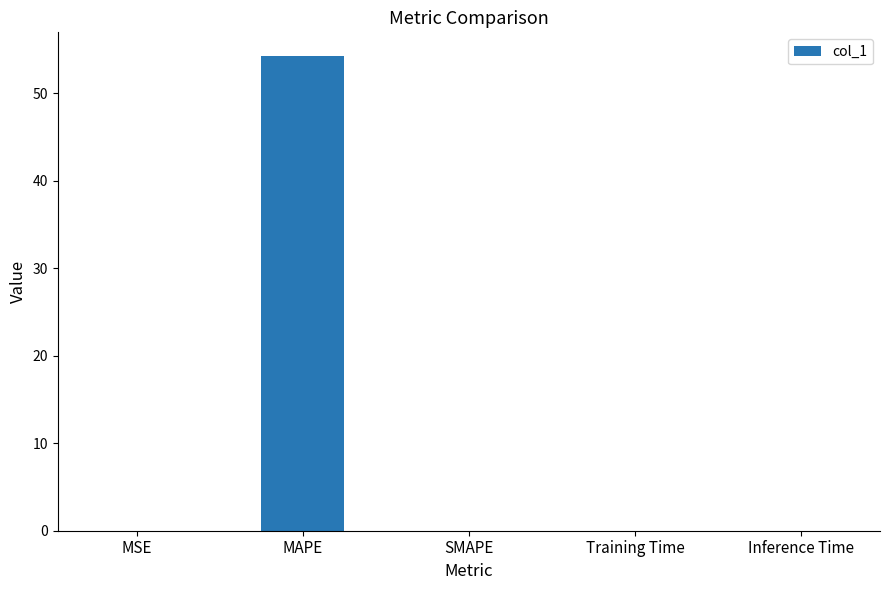

Are the bars grouped side by side (vs. stacked)?

No